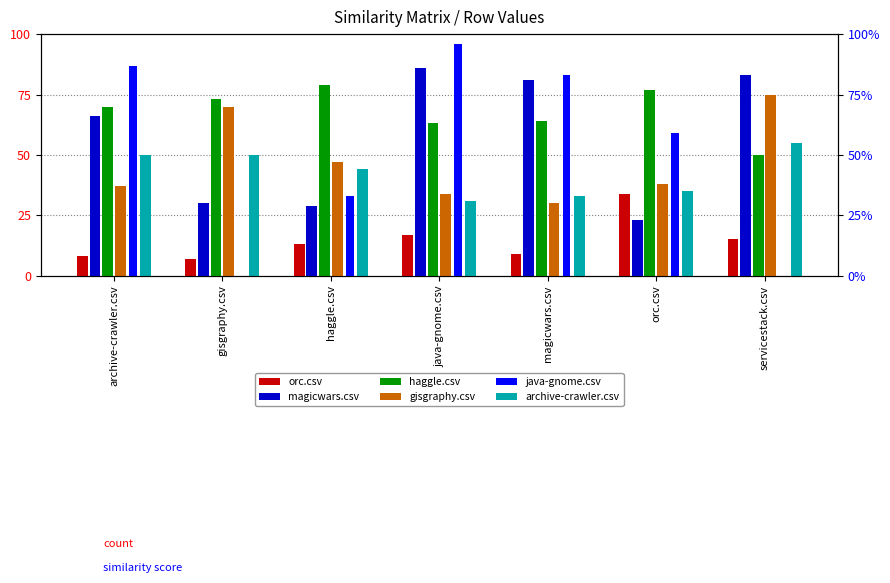

What is the sum of all haggle.csv values?

4.8